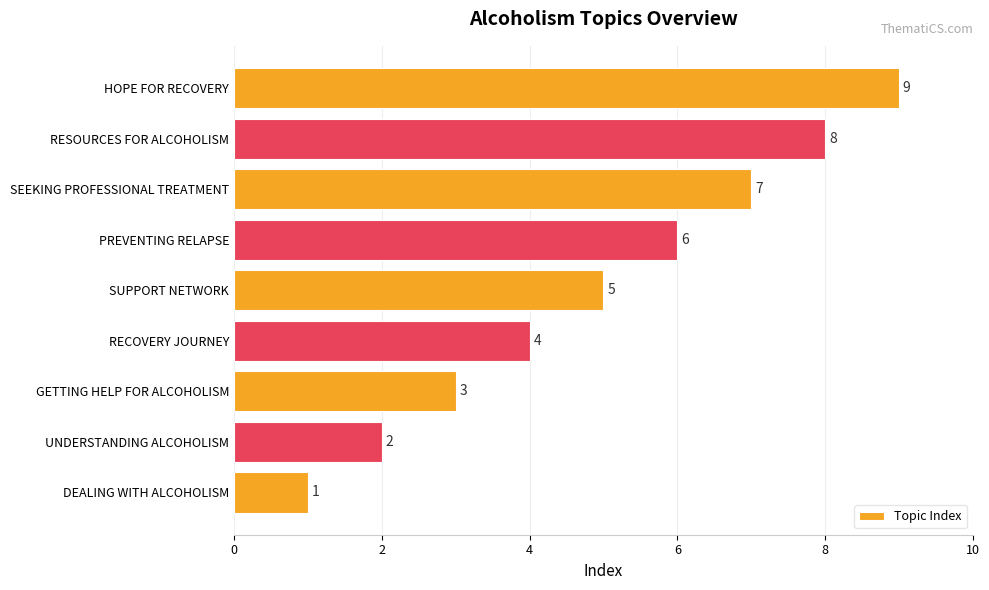

Approximately how many times larger is the value at PREVENTING RELAPSE compared to UNDERSTANDING ALCOHOLISM?

3.0